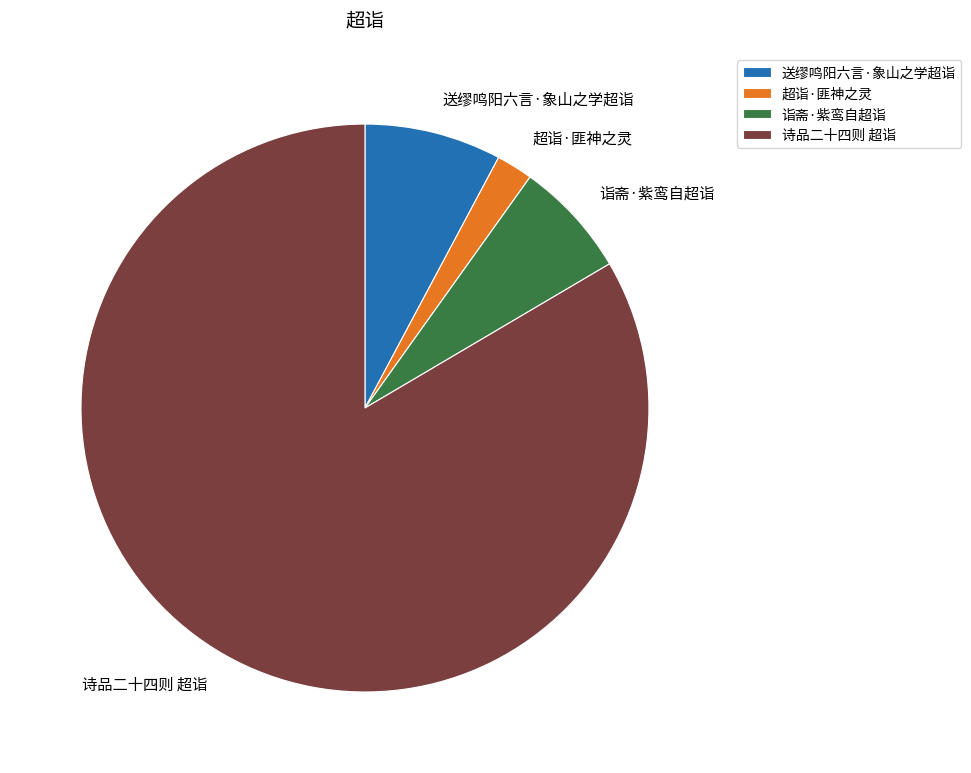

How many segments does this pie chart have?

4